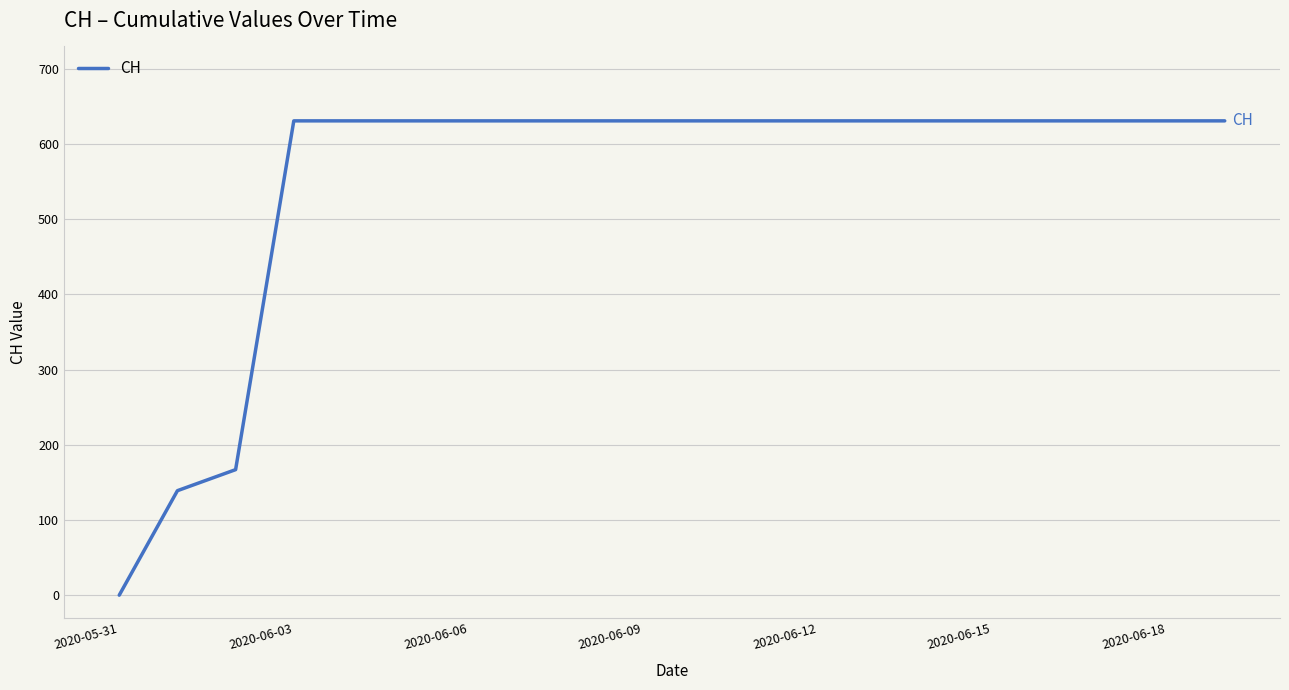

What is the difference between the maximum and minimum values?

631